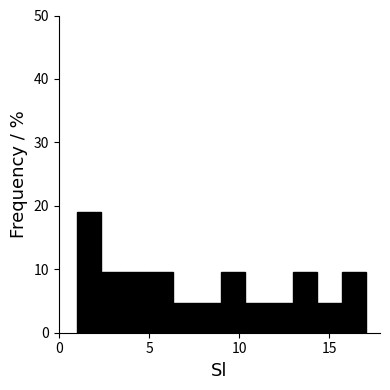

Around what value on the x-axis is the tallest bar? Give the approximate position of its centre, as read against the axis.

1.5